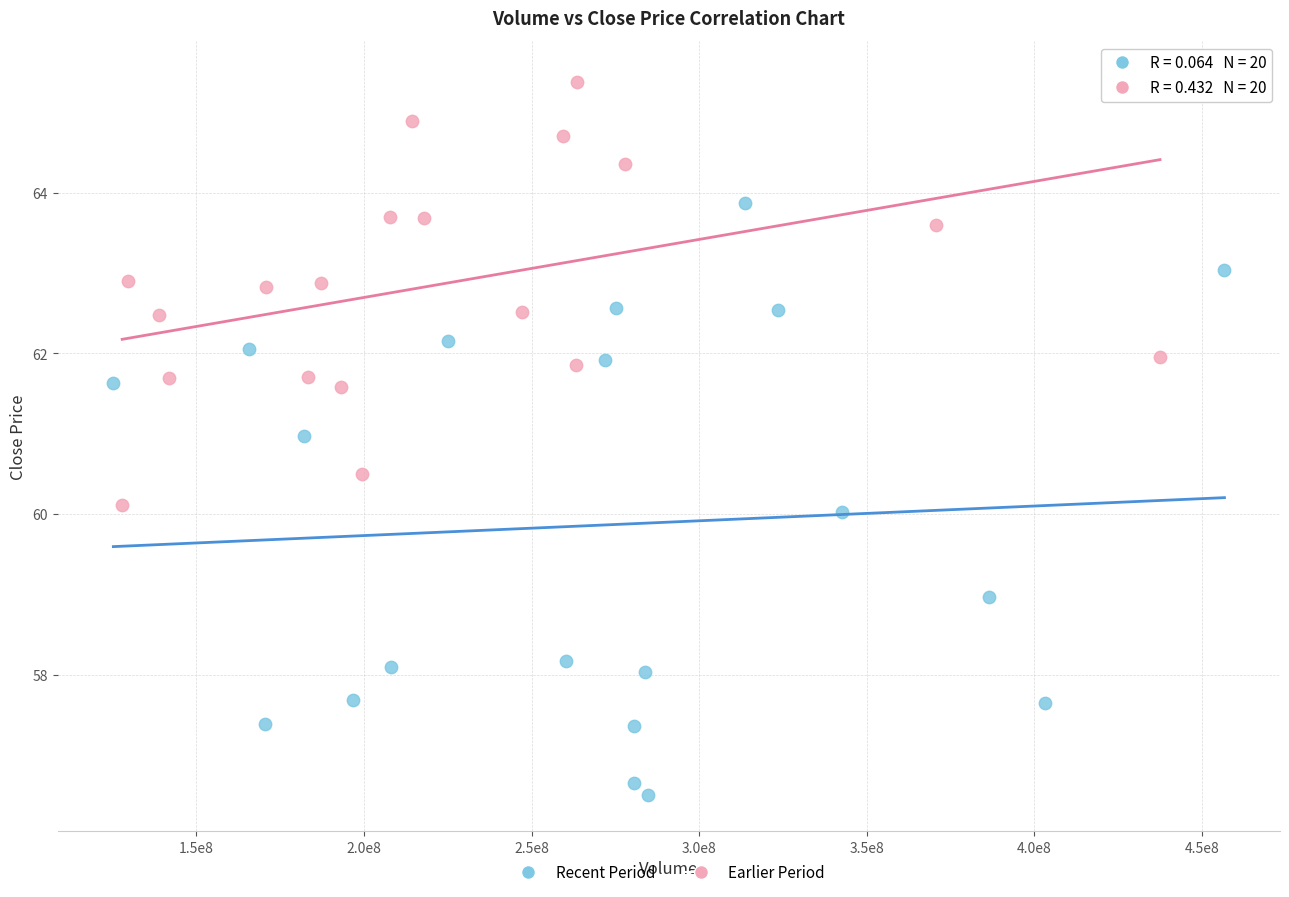

Which series contains the lowest Y value?

Recent Period